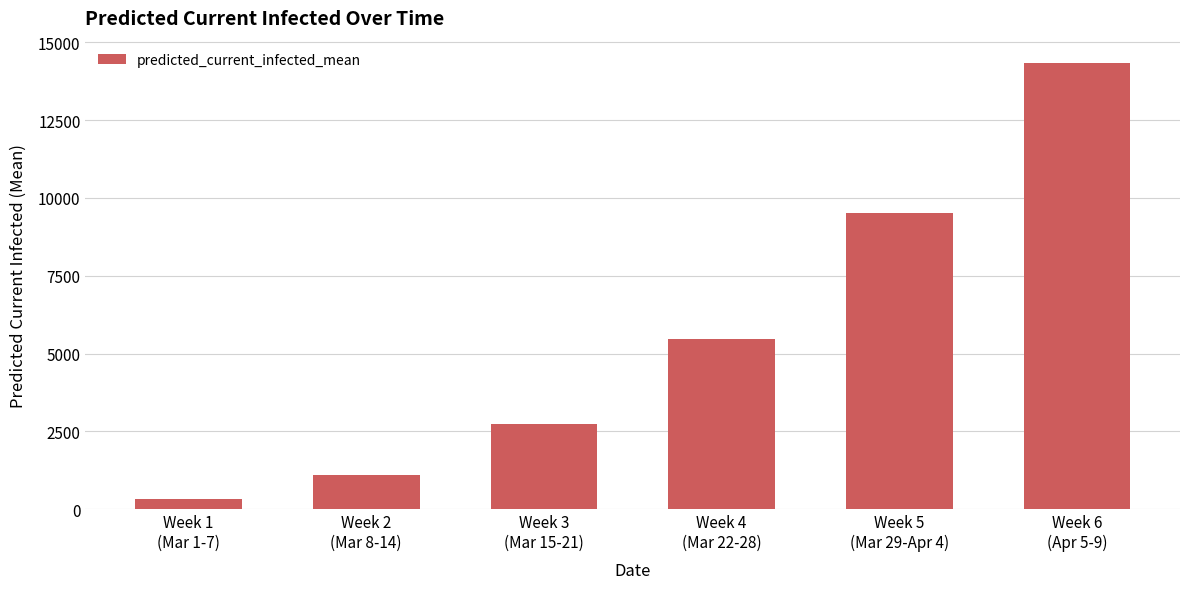

What is the value of the 6th bar from the left?

14339